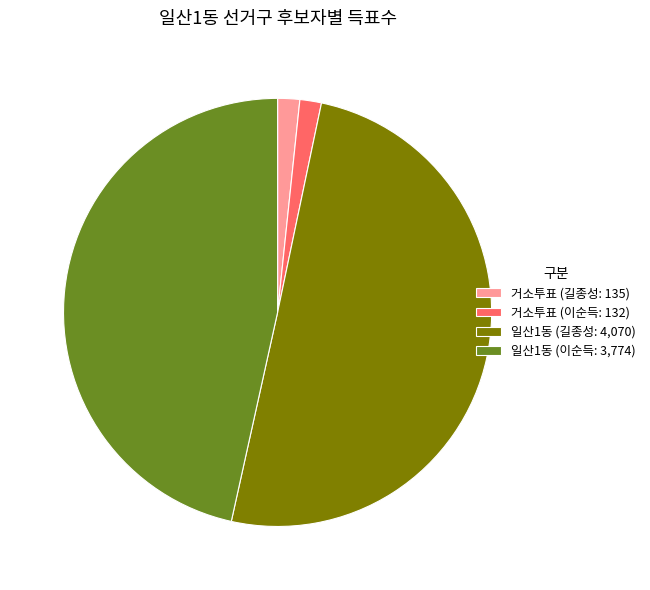

Is it true that 일산1동 (이순득: 3,774) is 47% of the pie?

True